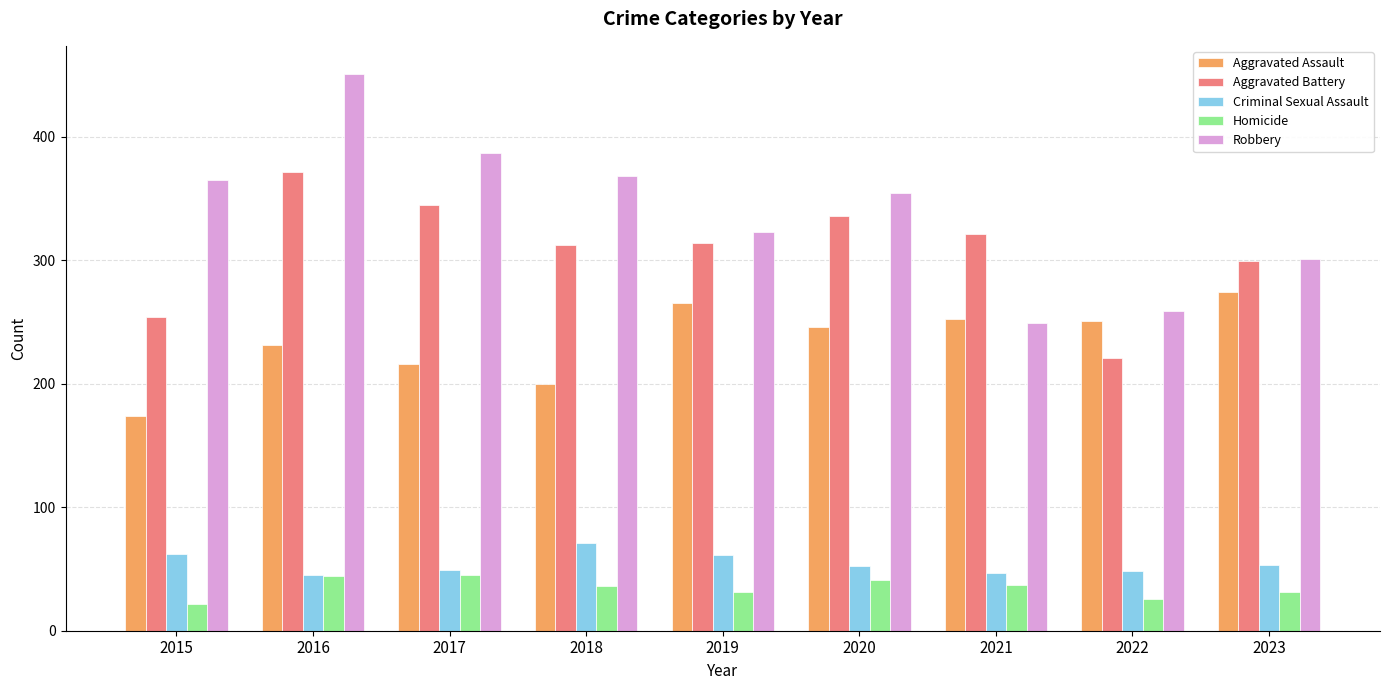

Where does the Aggravated Battery series first go above 314?

2016